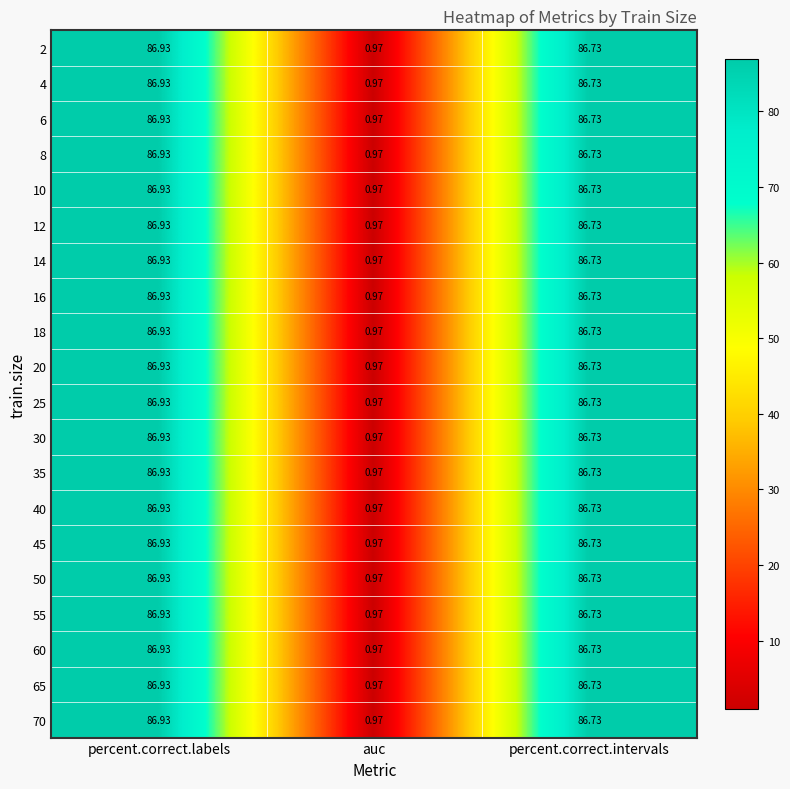

At which label is 70 closest to 43?

auc